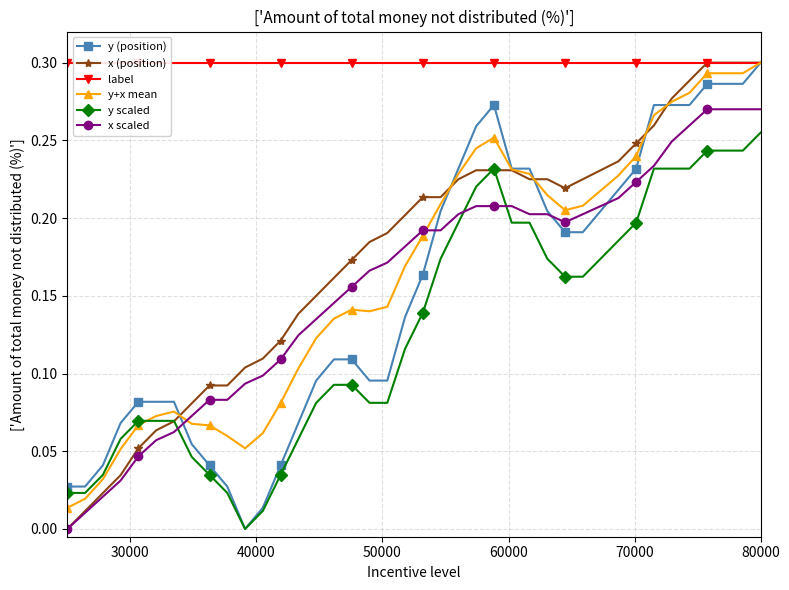

Reading right to left, transcribe all the data shown in this chart.

y (position): 0.3	0.3	0.3	0.3	0.3	0.3	0.3	0.2	0.2	0.2	0.2	0.2	0.2	0.2	0.2	0.3	0.3	0.2	0.2	0.2	0.1	0.1	0.1	0.1	0.1	0.1	0.1	0.0	0.0	0.0	0.0	0.0	0.1	0.1	0.1	0.1	0.1	0.0	0.0	0.0
x (position): 0.3	0.3	0.3	0.3	0.3	0.3	0.3	0.2	0.2	0.2	0.2	0.2	0.2	0.2	0.2	0.2	0.2	0.2	0.2	0.2	0.2	0.2	0.2	0.2	0.2	0.1	0.1	0.1	0.1	0.1	0.1	0.1	0.1	0.1	0.1	0.1	0.0	0.0	0.0	0.0
label: 0.3	0.3	0.3	0.3	0.3	0.3	0.3	0.3	0.3	0.3	0.3	0.3	0.3	0.3	0.3	0.3	0.3	0.3	0.3	0.3	0.3	0.3	0.3	0.3	0.3	0.3	0.3	0.3	0.3	0.3	0.3	0.3	0.3	0.3	0.3	0.3	0.3	0.3	0.3	0.3
y+x mean: 0.3	0.3	0.3	0.3	0.3	0.3	0.3	0.2	0.2	0.2	0.2	0.2	0.2	0.2	0.2	0.3	0.2	0.2	0.2	0.2	0.2	0.1	0.1	0.1	0.1	0.1	0.1	0.1	0.1	0.1	0.1	0.1	0.1	0.1	0.1	0.1	0.1	0.0	0.0	0.0
y scaled: 0.3	0.2	0.2	0.2	0.2	0.2	0.2	0.2	0.2	0.2	0.2	0.2	0.2	0.2	0.2	0.2	0.2	0.2	0.2	0.1	0.1	0.1	0.1	0.1	0.1	0.1	0.1	0.0	0.0	0.0	0.0	0.0	0.0	0.1	0.1	0.1	0.1	0.0	0.0	0.0
x scaled: 0.3	0.3	0.3	0.3	0.3	0.2	0.2	0.2	0.2	0.2	0.2	0.2	0.2	0.2	0.2	0.2	0.2	0.2	0.2	0.2	0.2	0.2	0.2	0.2	0.1	0.1	0.1	0.1	0.1	0.1	0.1	0.1	0.1	0.1	0.1	0.0	0.0	0.0	0.0	0.0